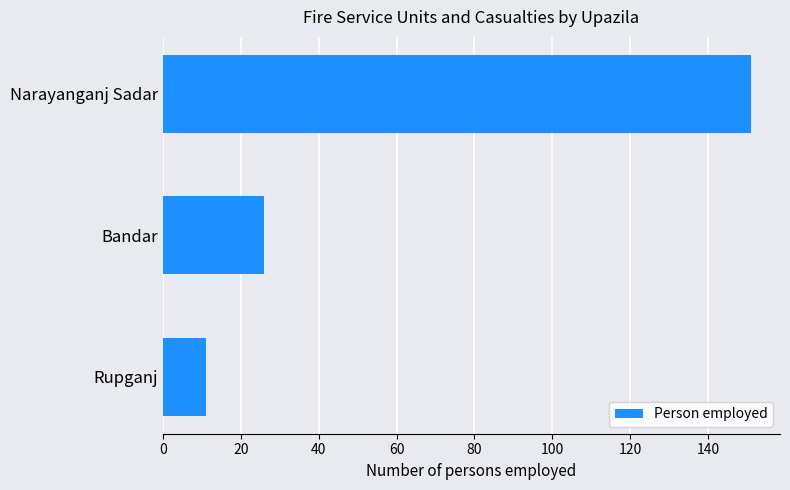

List the labels in order of value, smallest first.

Rupganj, Bandar, Narayanganj Sadar